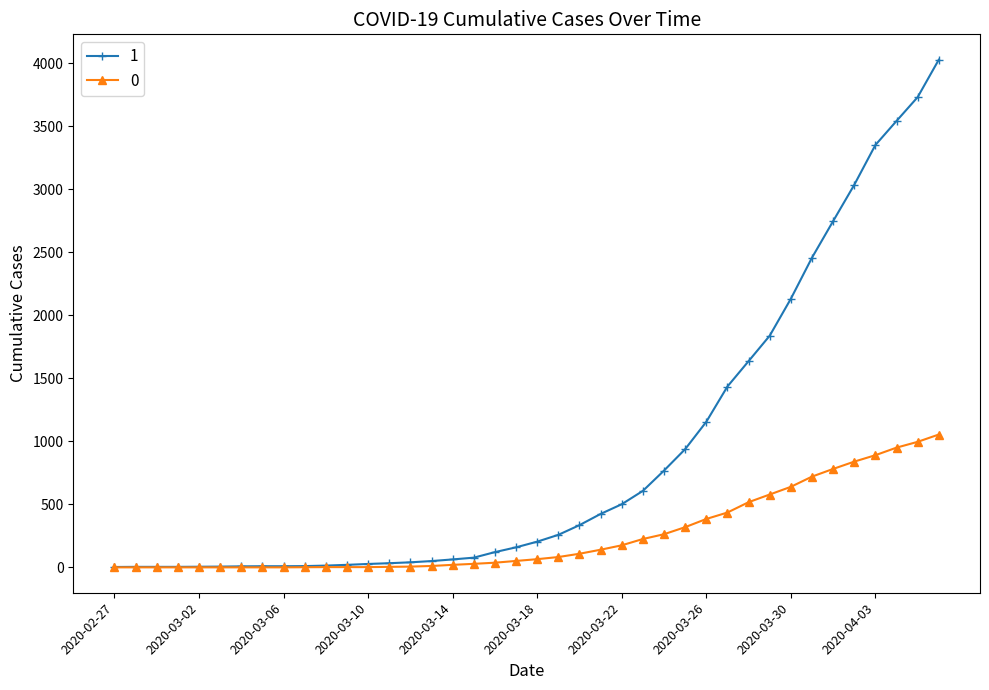

How many data points in 0 are less than 65?

20